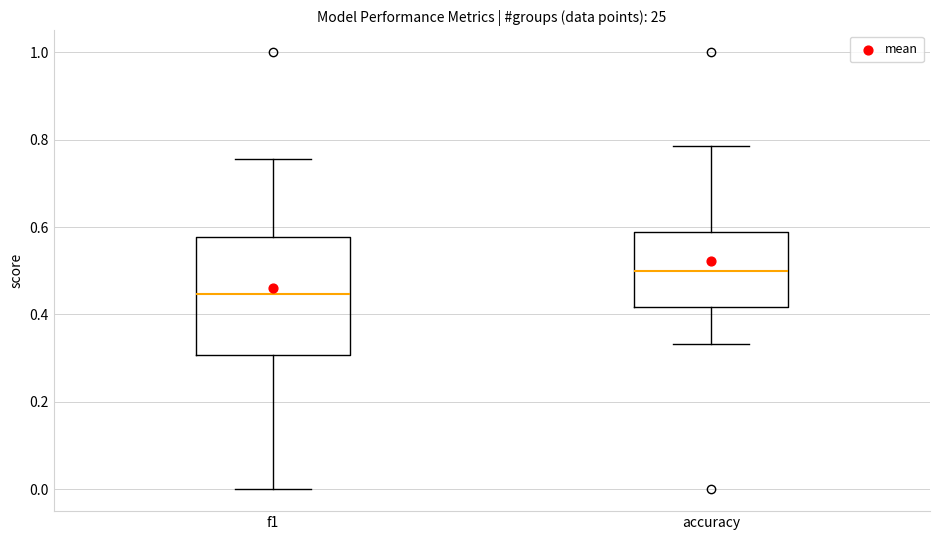

Reading left to right, transcribe this box plot: for each box, give where its median line is, the range the box spans, and where its two whiskers end, as read against the y-axis. The values are not printed on the chart, so give them approximately, as read against the axis.

f1: median 0.44, box 0.30 to 0.58, whiskers 0.00 to 0.76
accuracy: median 0.50, box 0.42 to 0.58, whiskers 0.34 to 0.78